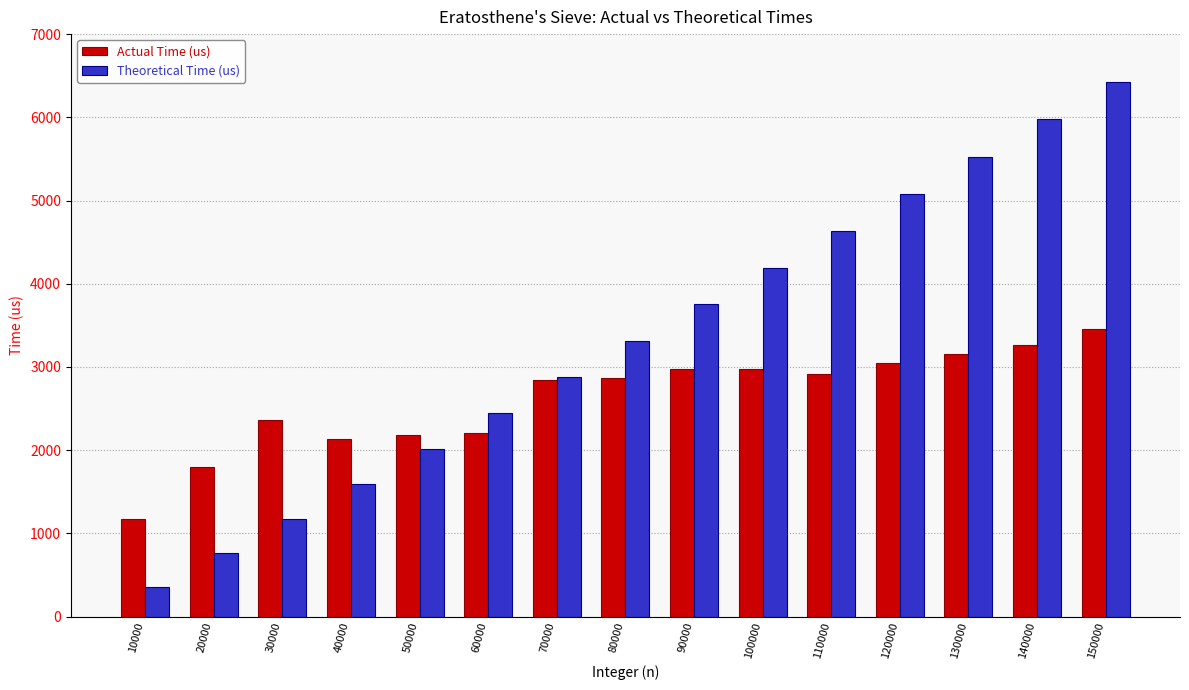

What is the spread (max minus min) of values at 60000?

241.3